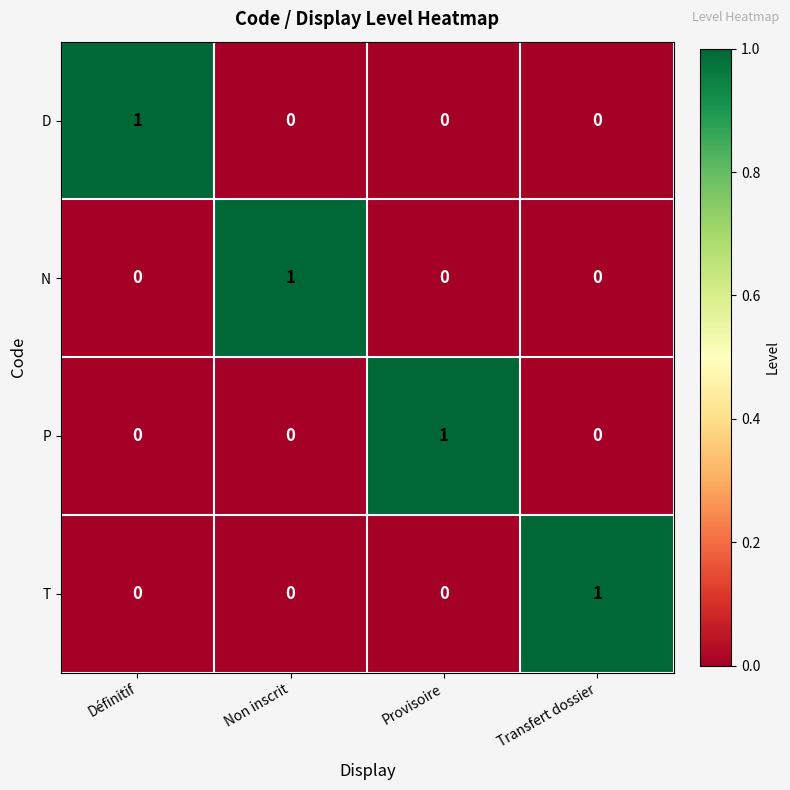

How many positive values does the N series have?

1